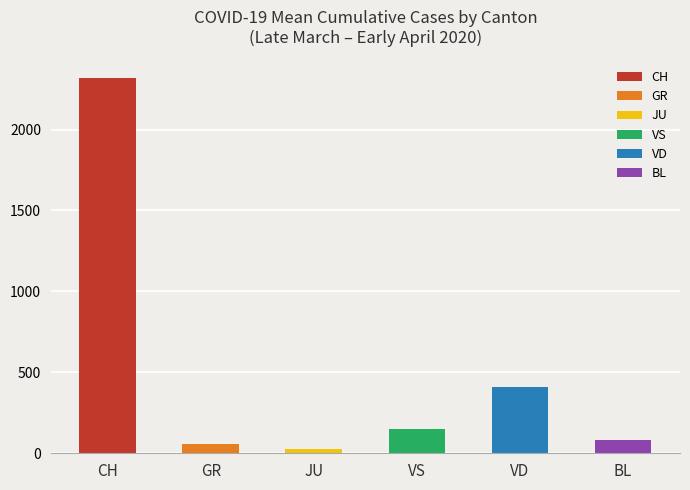

What is the difference between the values at CH and GR?

2260.3